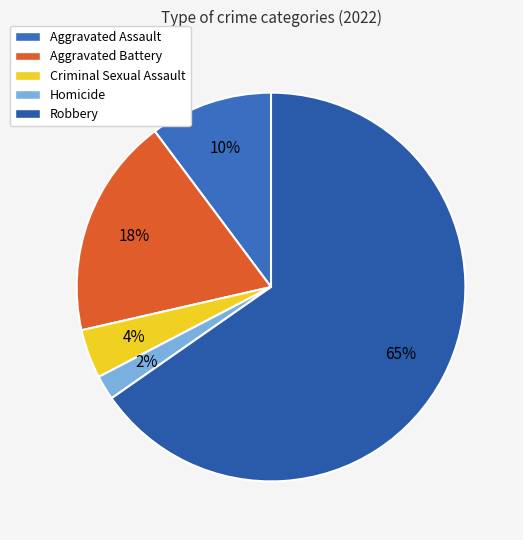

Approximately how many times larger is the value at Aggravated Assault compared to Aggravated Battery?

0.6